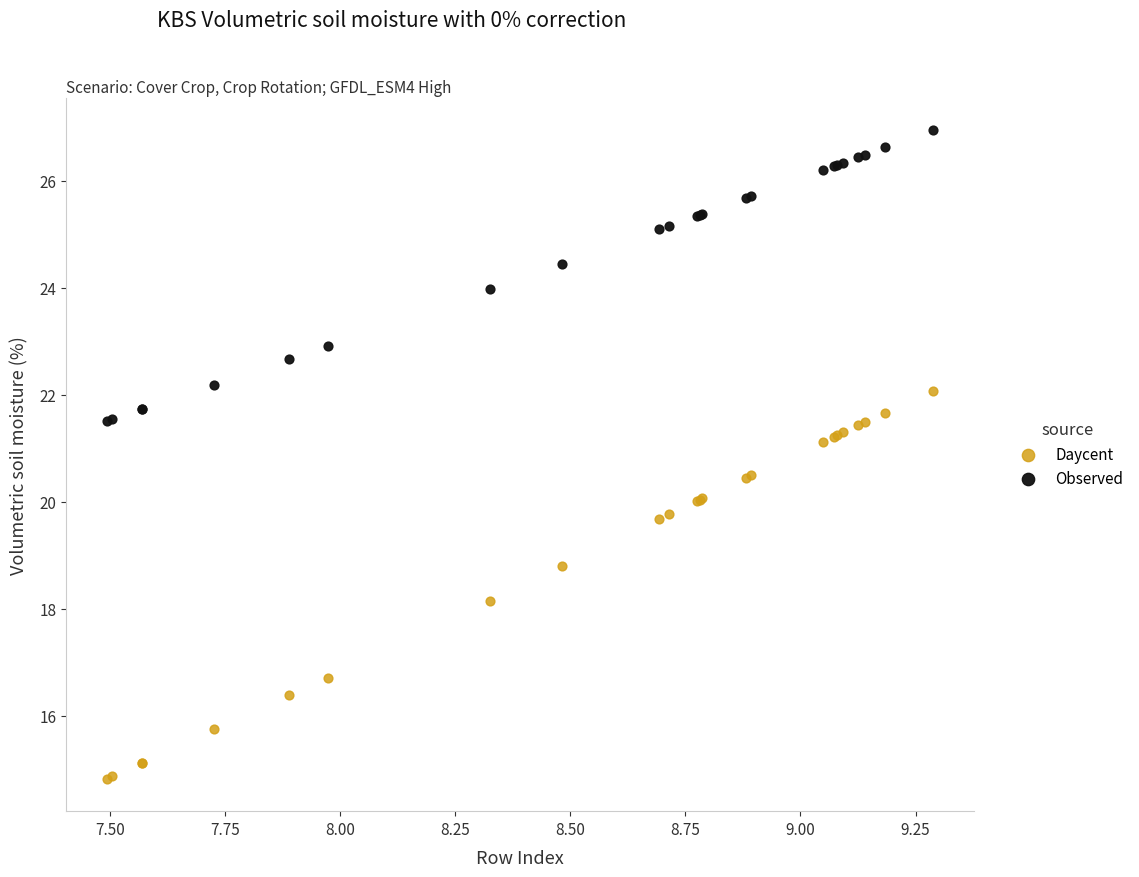

In the Daycent series, what Y value is closest to 18?

18.1